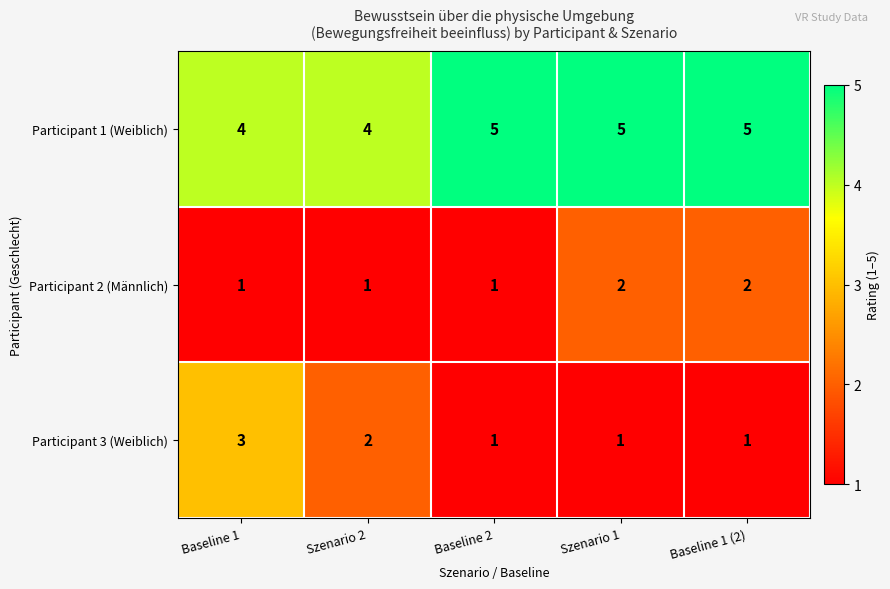

Reading left to right, list all the values displayed in this chart.

Participant 1 (Weiblich): Baseline 1=4	Szenario 2=4	Baseline 2=5	Szenario 1=5	Baseline 1 (2)=5
Participant 2 (Männlich): Baseline 1=1	Szenario 2=1	Baseline 2=1	Szenario 1=2	Baseline 1 (2)=2
Participant 3 (Weiblich): Baseline 1=3	Szenario 2=2	Baseline 2=1	Szenario 1=1	Baseline 1 (2)=1